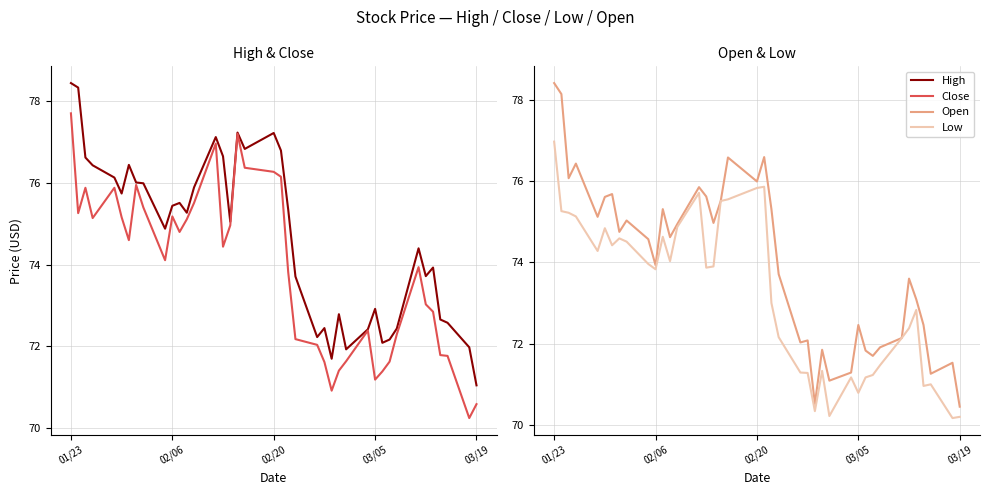

Does the chart have visible grid lines?

Yes